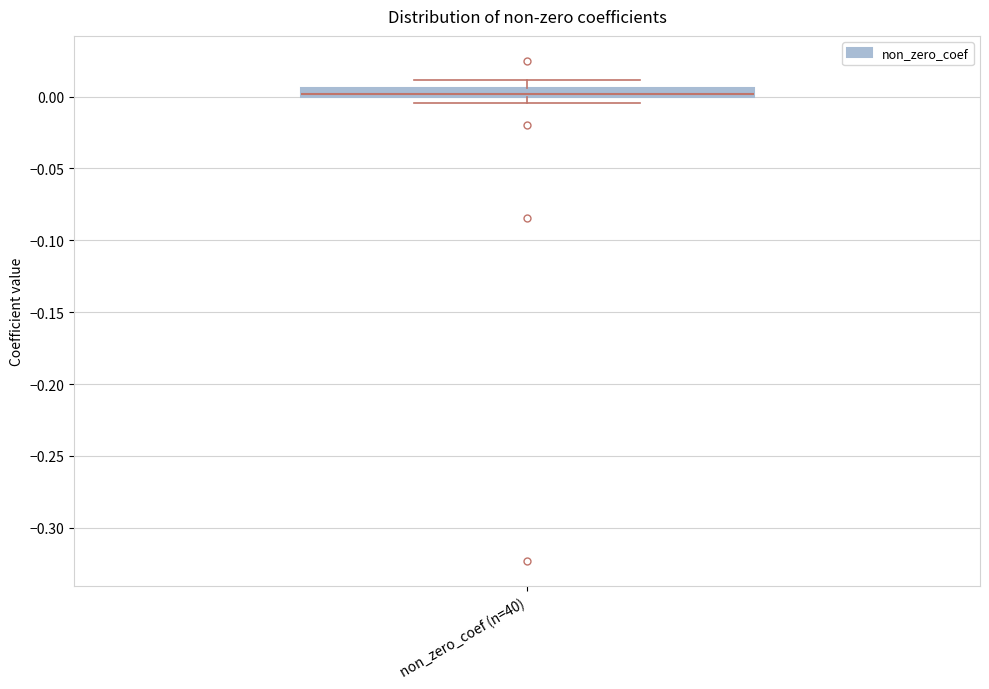

Where is the lower edge of the box for non_zero_coef (n=40) on the y-axis? The values are not printed on the chart, so give them approximately, as read against the axis.

0.000